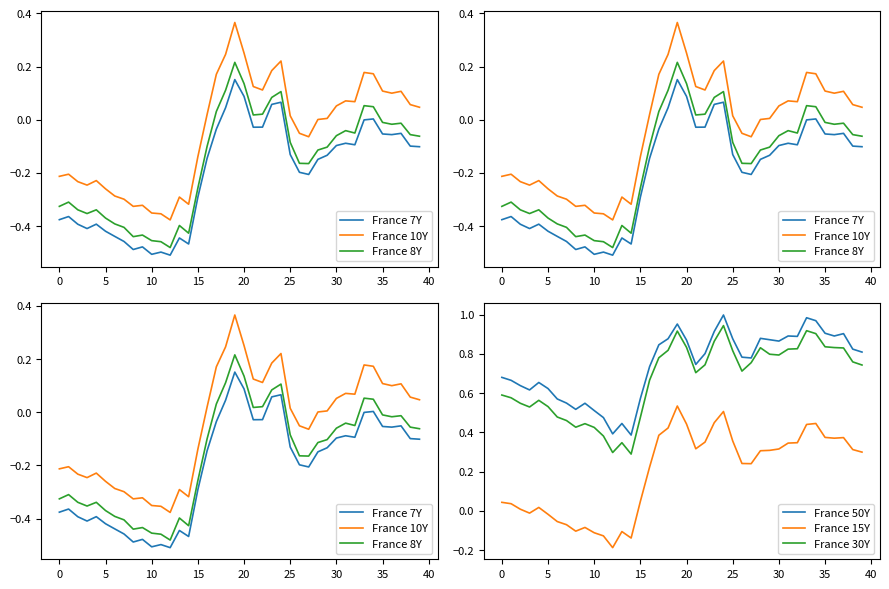

The France 15Y series shows 0.6 at 32. True or false?

False